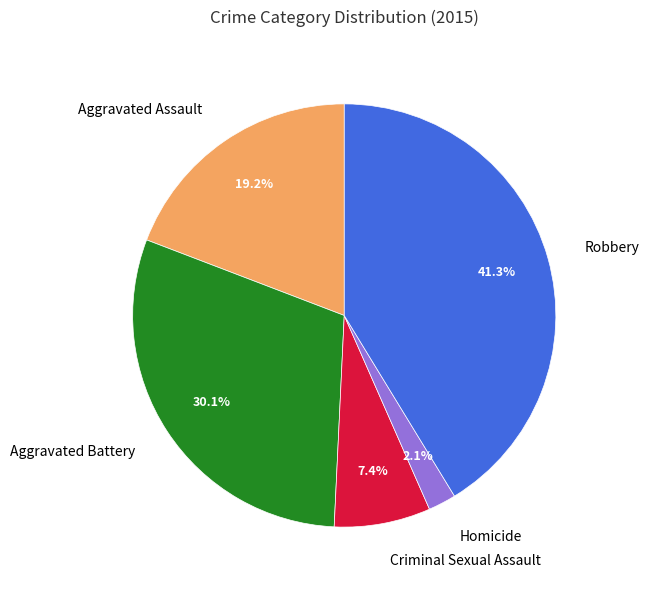

Which has a higher value, Robbery or Homicide?

Robbery